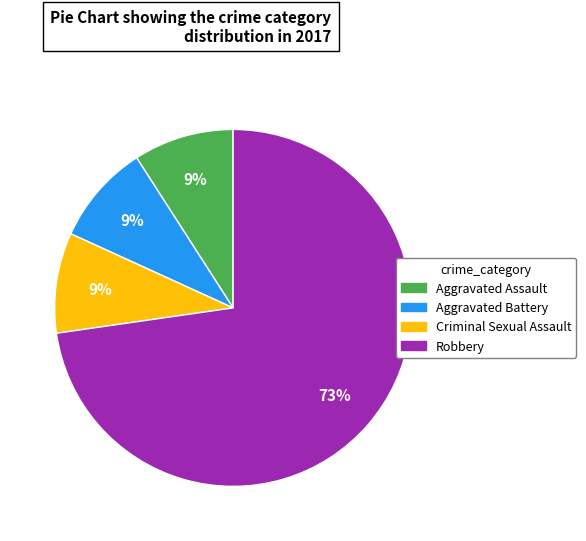

Combined, do Robbery and Criminal Sexual Assault account for over 50%?

Yes